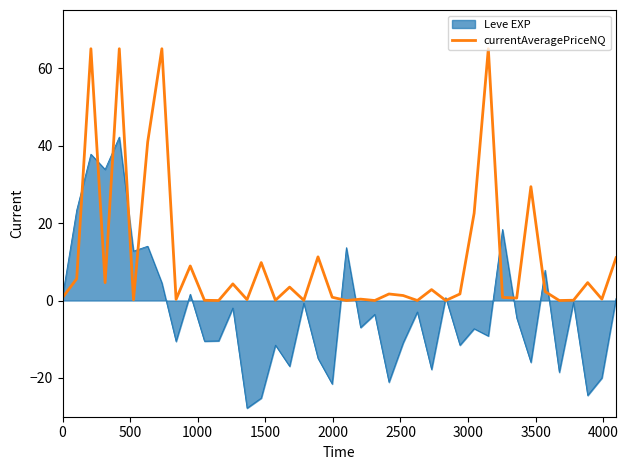

What is the minimum value for Leve EXP?

-27.8